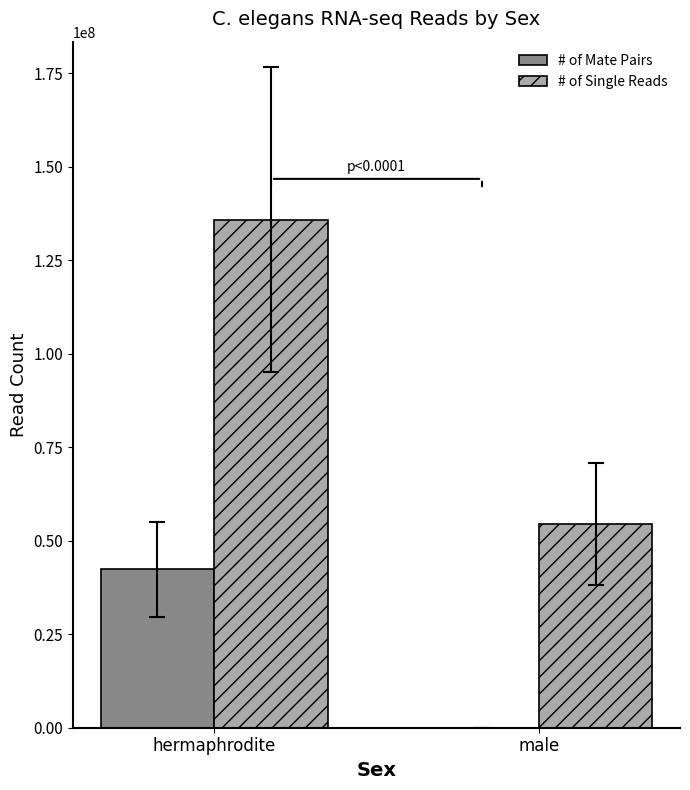

The value of # of Mate Pairs at male is 23219626. True or false?

False